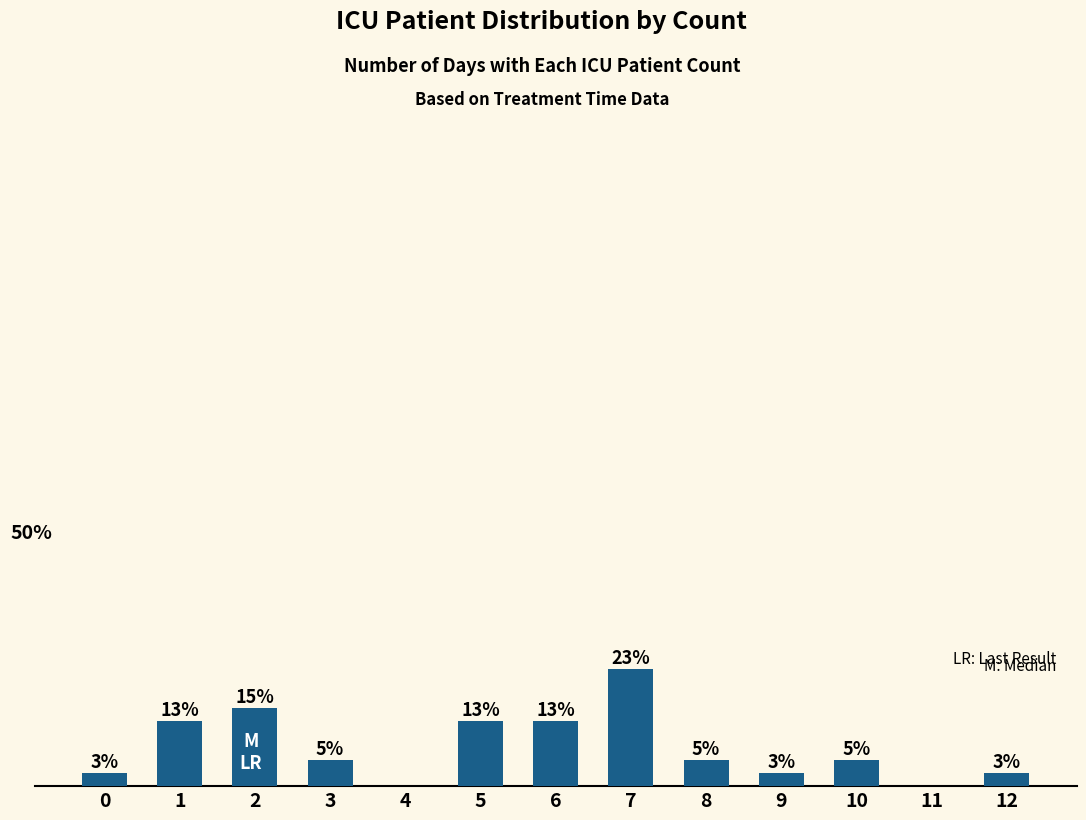

Reading left to right, transcribe all the data shown in this chart.

2.6	12.8	15.4	5.1	0.0	12.8	12.8	23.1	5.1	2.6	5.1	0.0	2.6